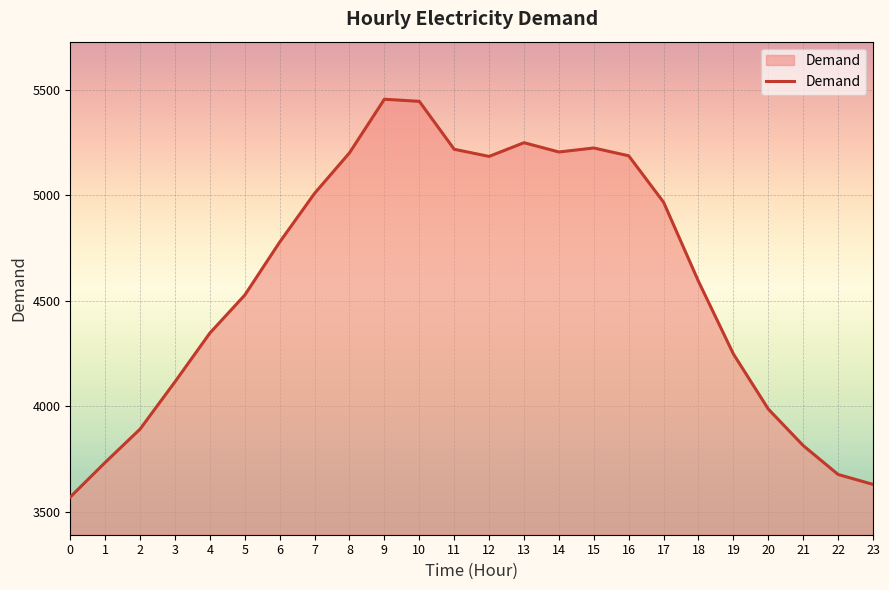

What is the ratio of the value at 20 to the value at 19?

0.9